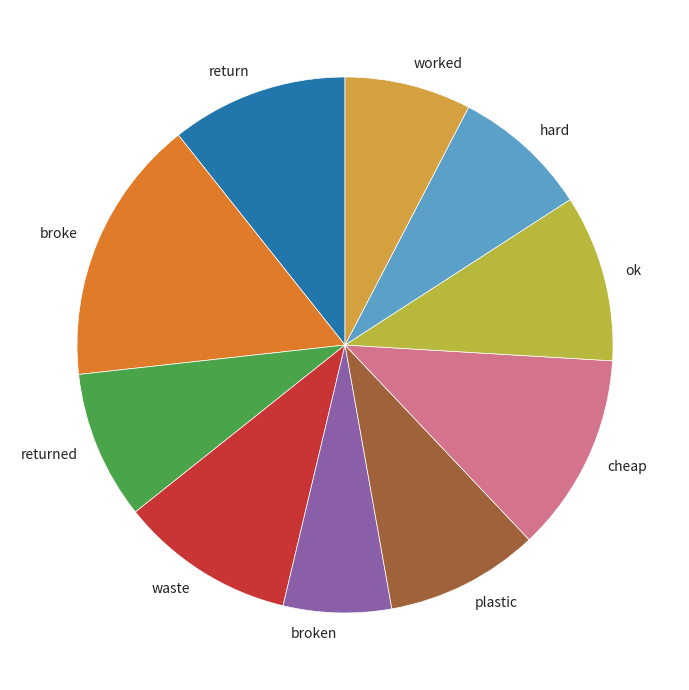

Between return and broke, which is larger?

broke